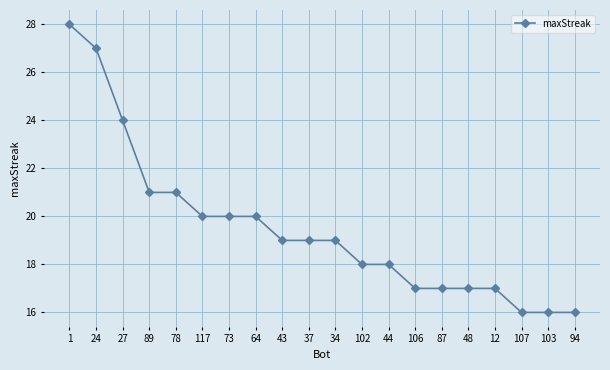

What is the label of the 8th point from the left?

64